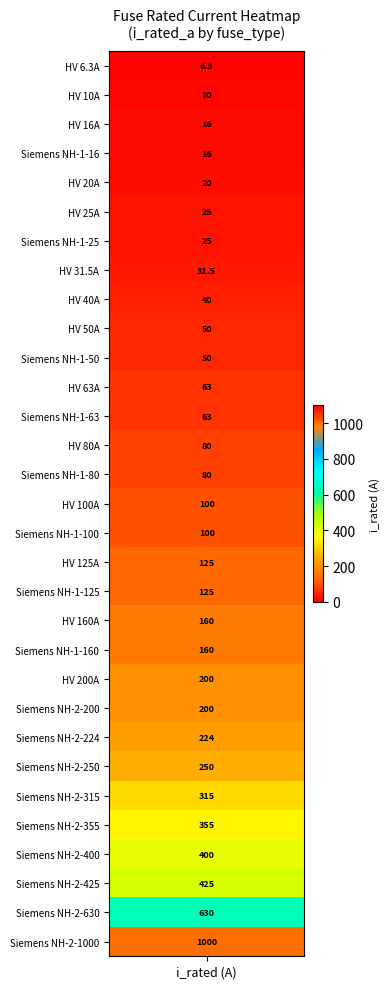

Which has a higher value, 13 or 12?

13